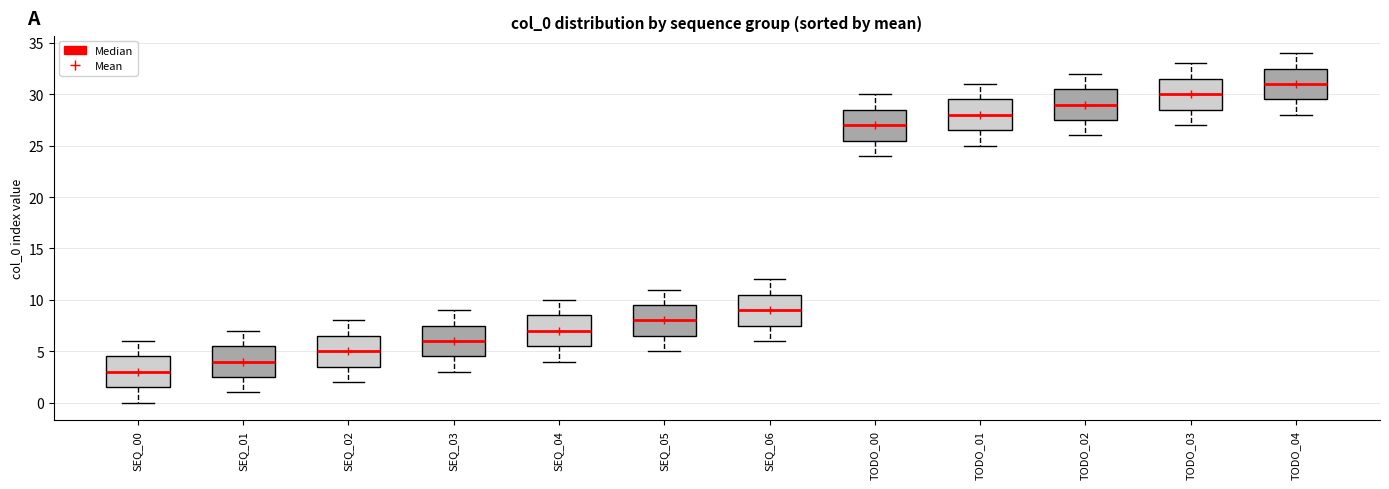

Where does the median line of the box for SEQ_01 sit on the y-axis? The values are not printed on the chart, so give them approximately, as read against the axis.

4.0